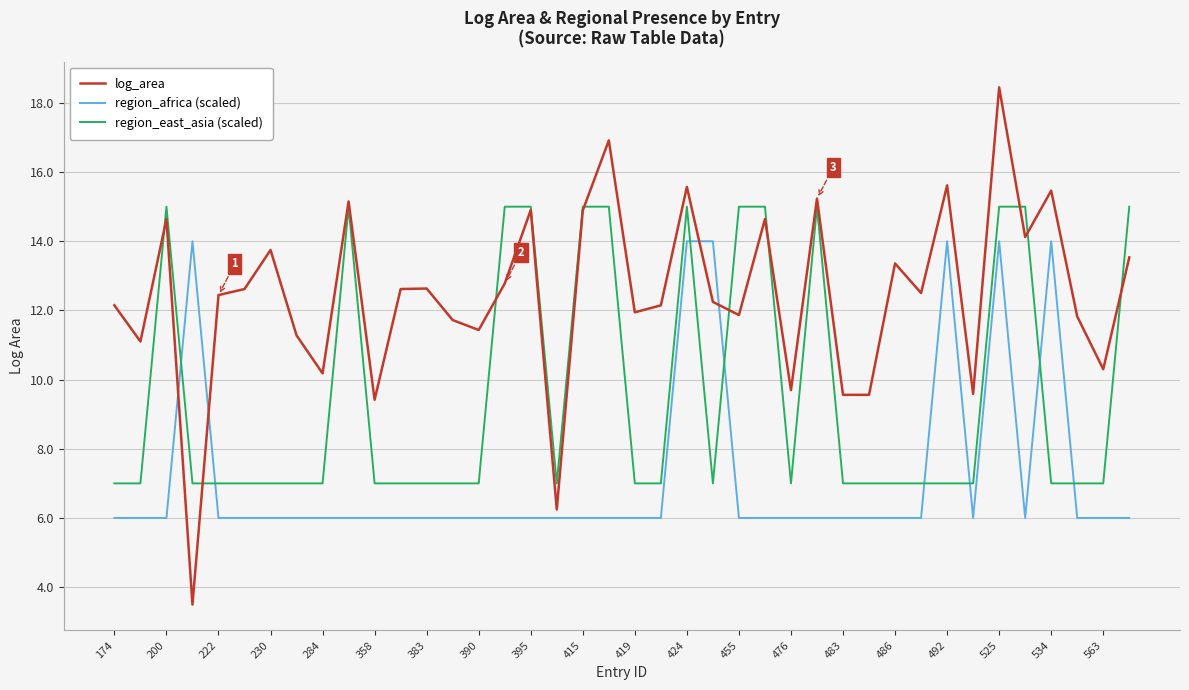

Rank the series by their average value, from lowest to highest.

region_africa (scaled), region_east_asia (scaled), log_area